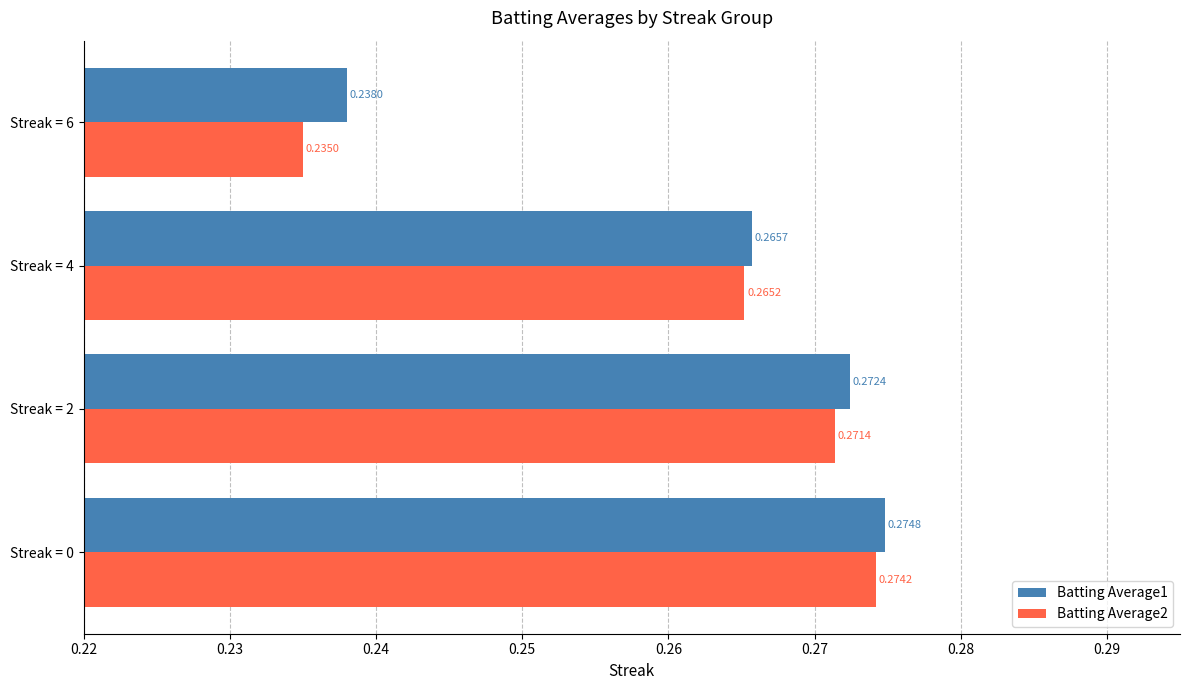

At which category is the sum across all series the highest?

Streak = 0